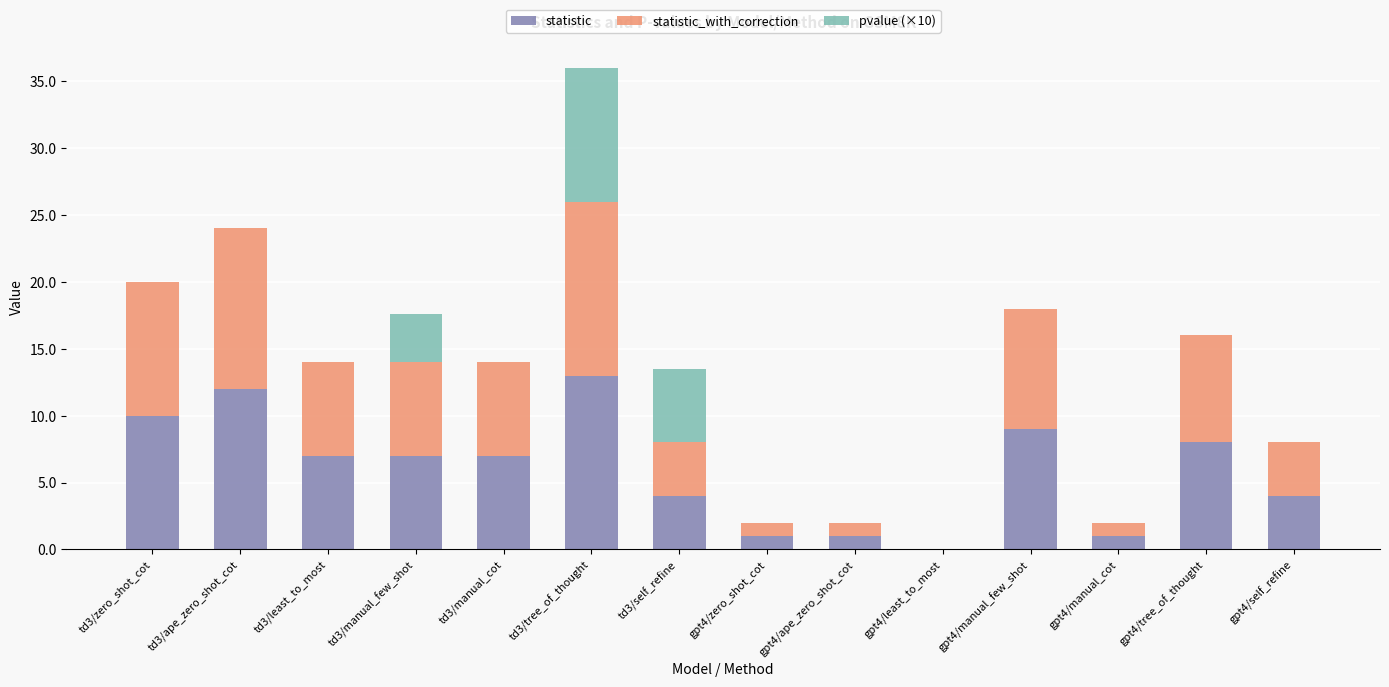

What is the maximum value for statistic?

13.0